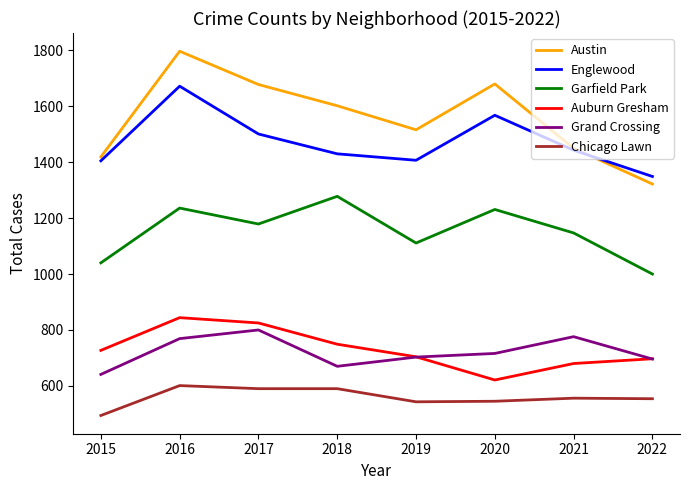

Which series has the largest total across all categories?

Austin